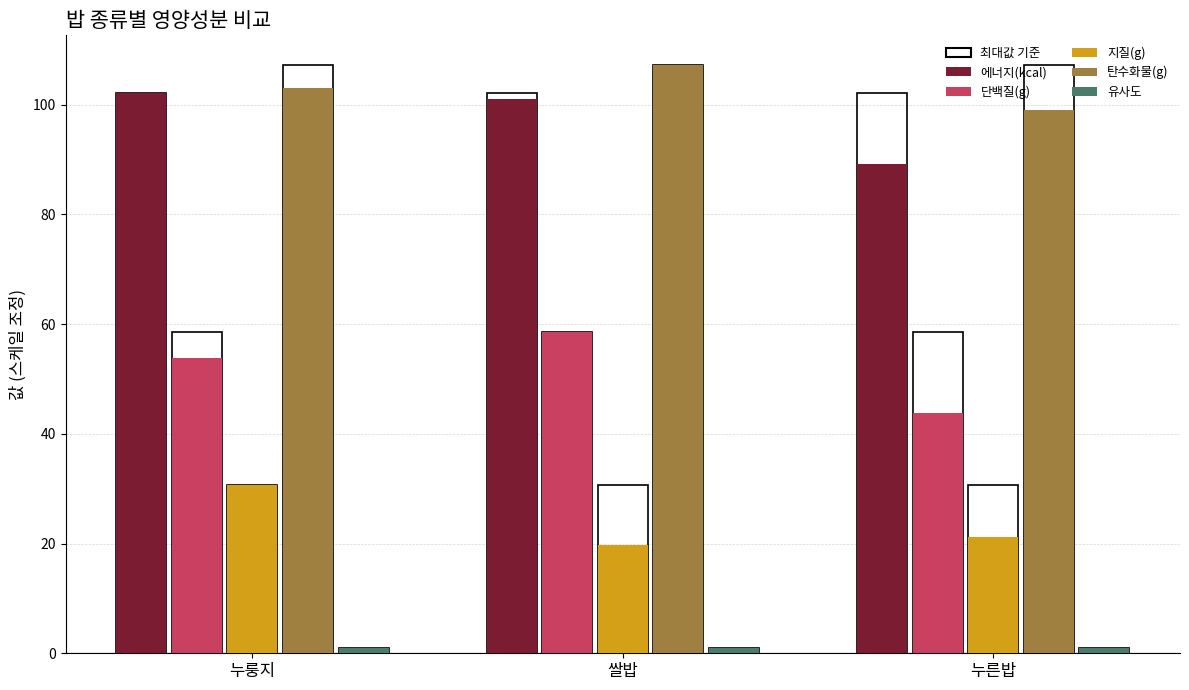

Is the value of 지질(g) at 누룽지 greater than the value of 에너지(kcal) at 누른밥?

No